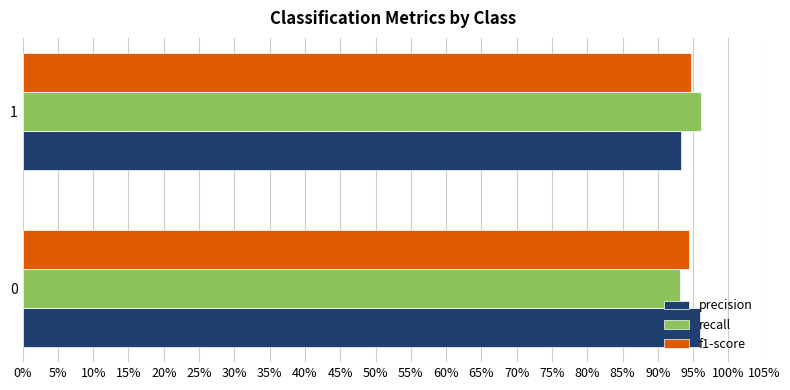

Which series has the largest total across all categories?

precision